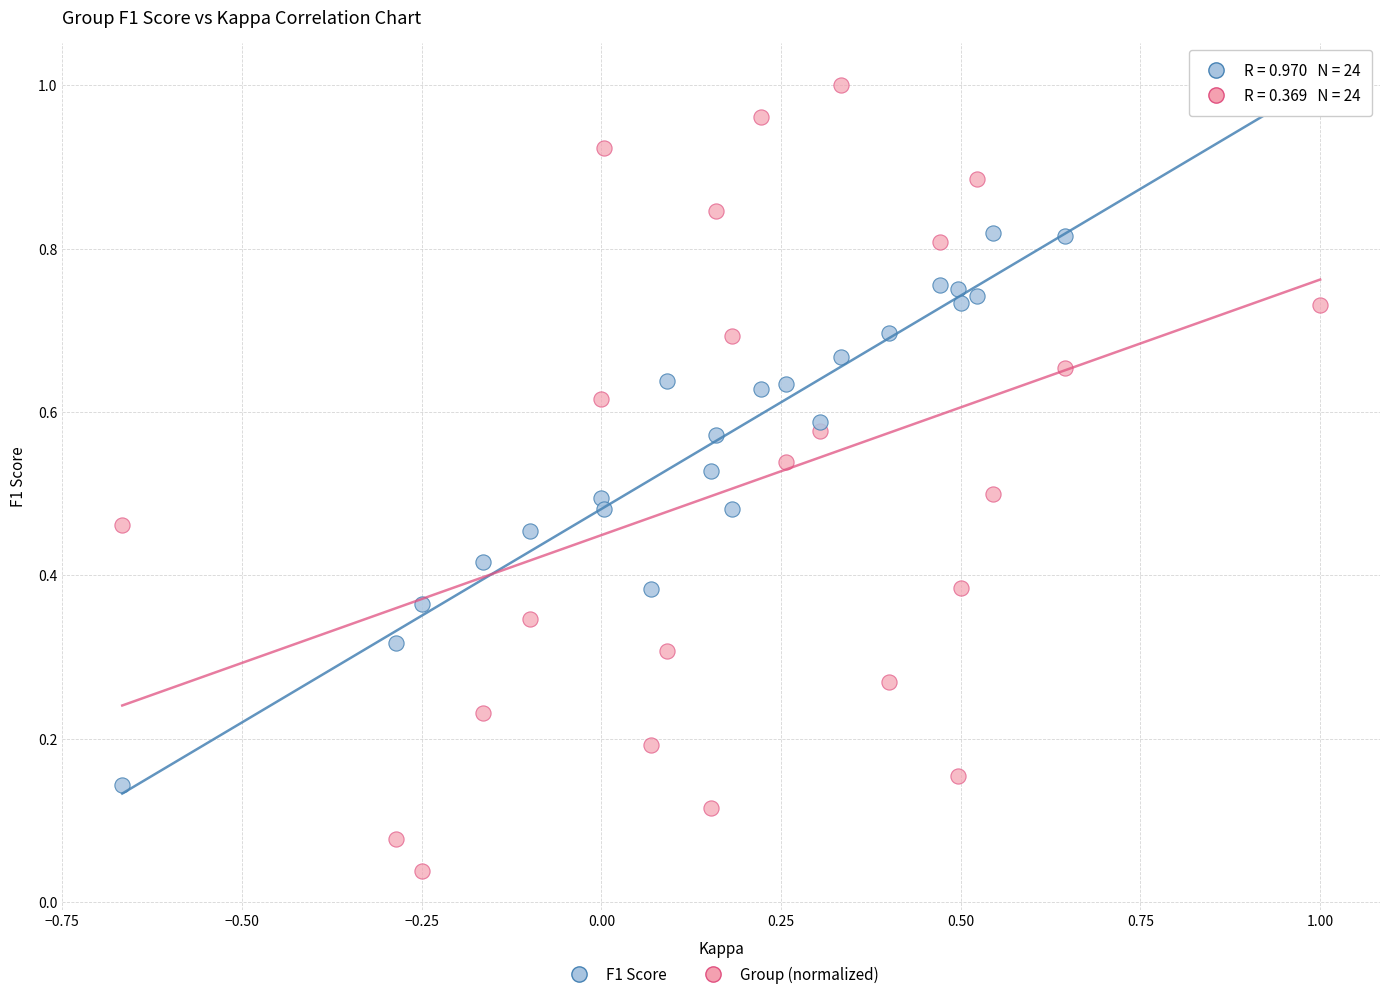

What is the X range (max minus min) for the scatter plot?

1.7